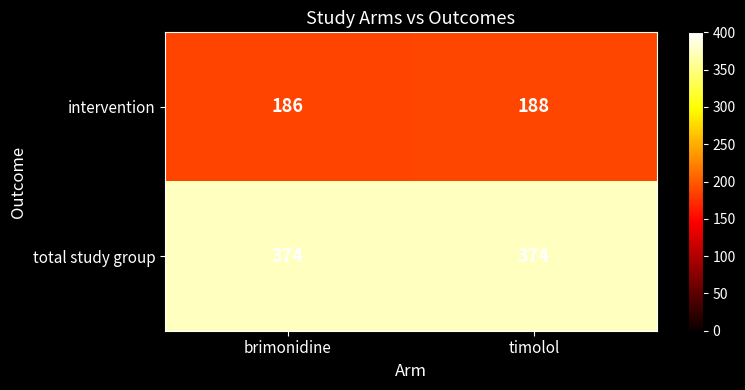

What is the approximate value of total study group at brimonidine?

374